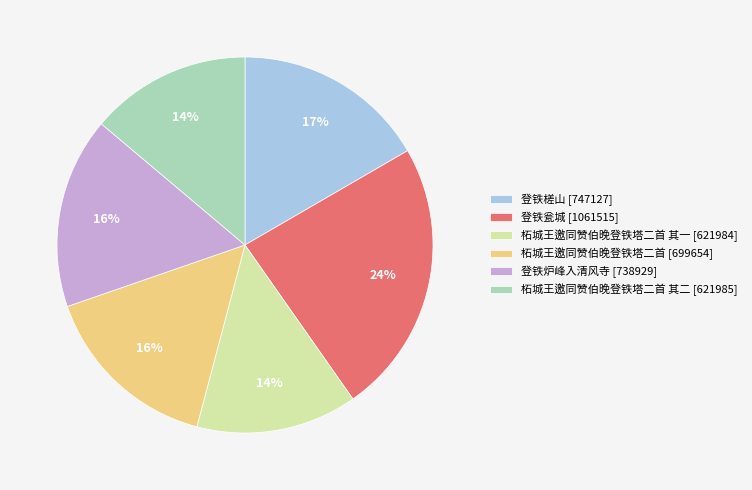

How many slices are in this pie chart?

6